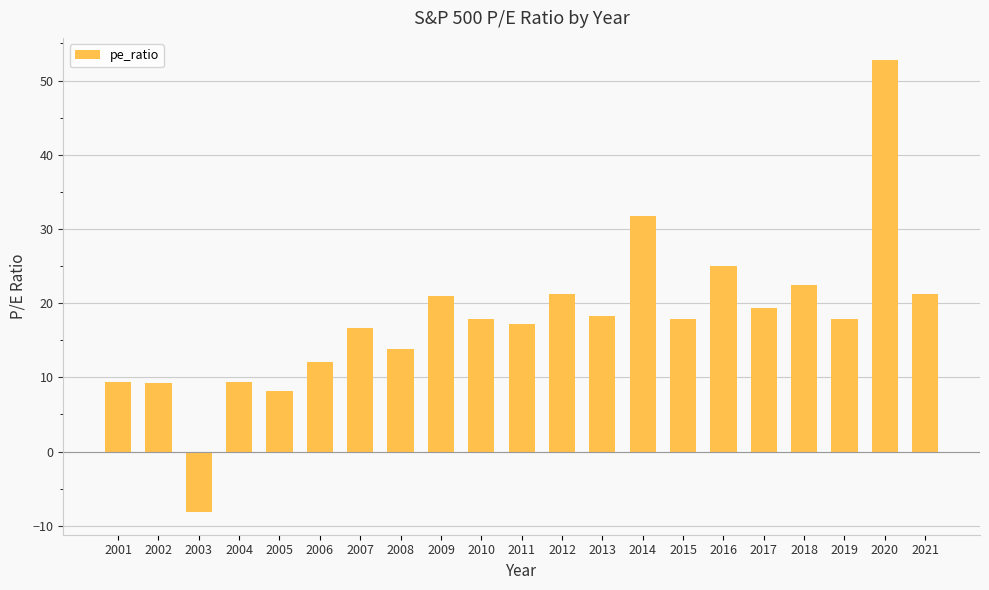

The chart shows a value of 16.6 at 2007. True or false?

True